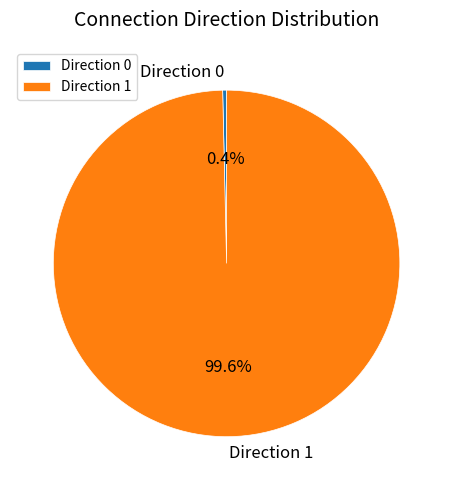

Rank the categories by value from lowest to highest.

Direction 0, Direction 1